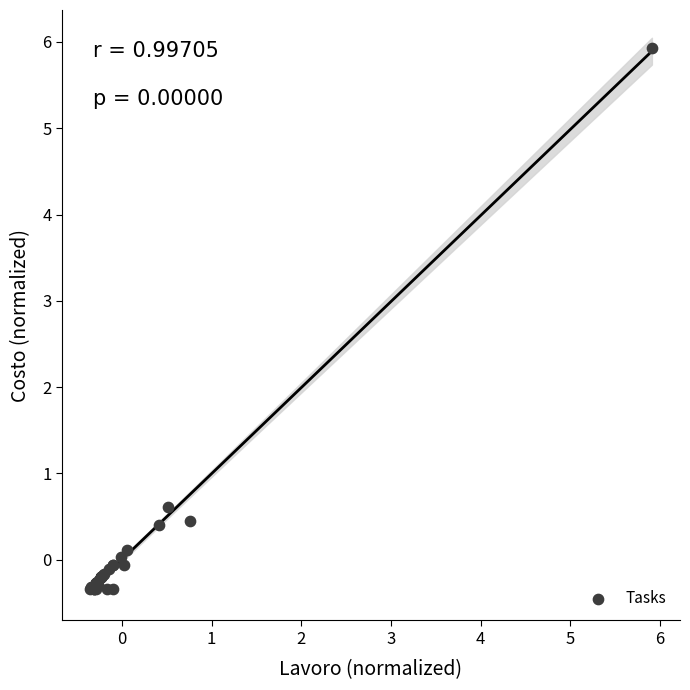

What Y value in the scatter plot is closest to 2?

0.6